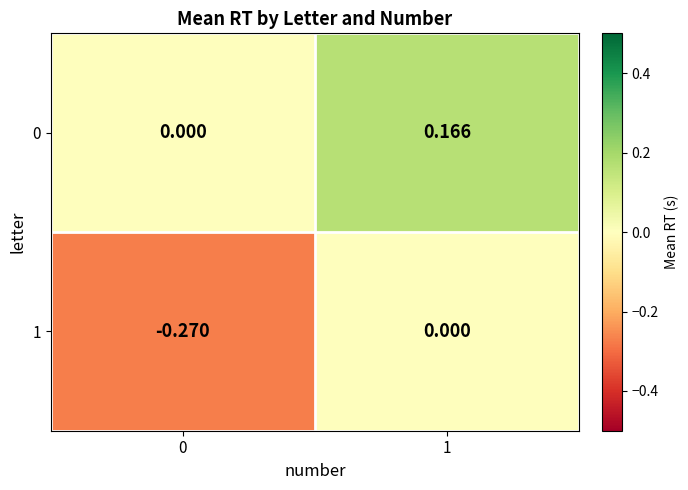

Is the value of 0 at 1 greater than the value of 1 at 1?

Yes